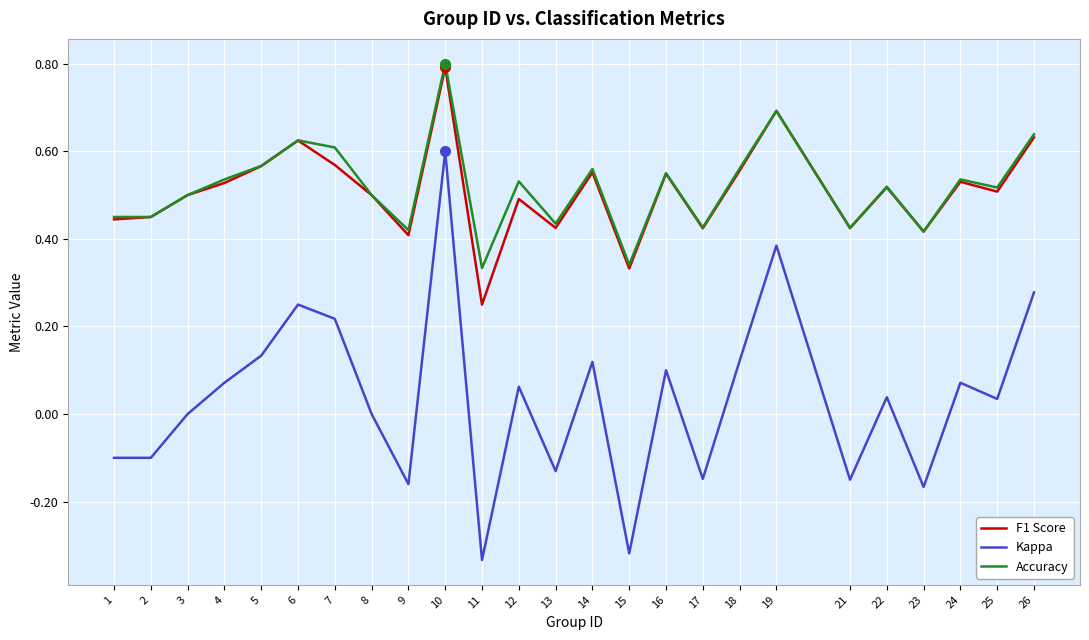

True or false: Kappa and Accuracy intersect in this chart.

False